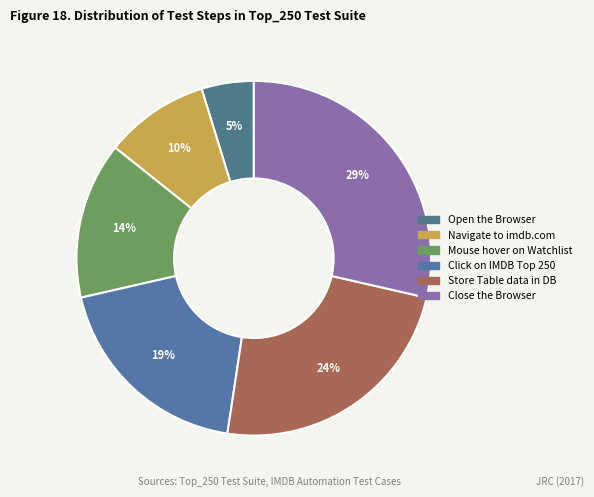

Does any single category account for the majority?

No